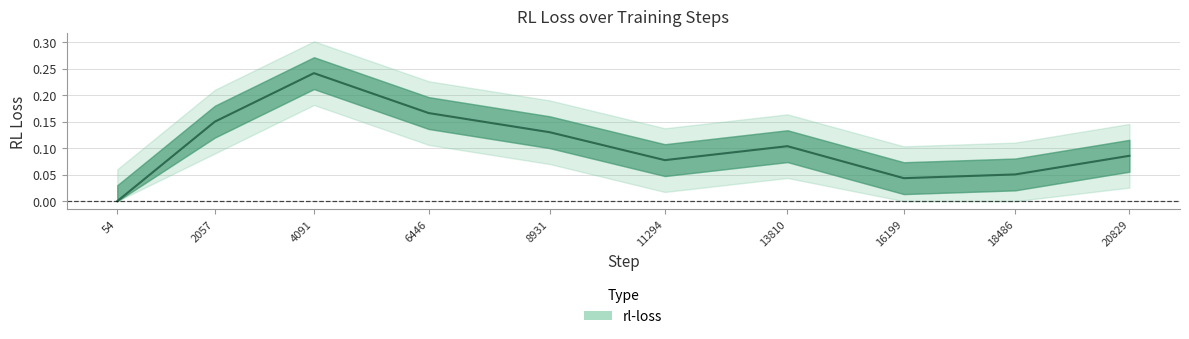

How many lines are shown in the chart?

1